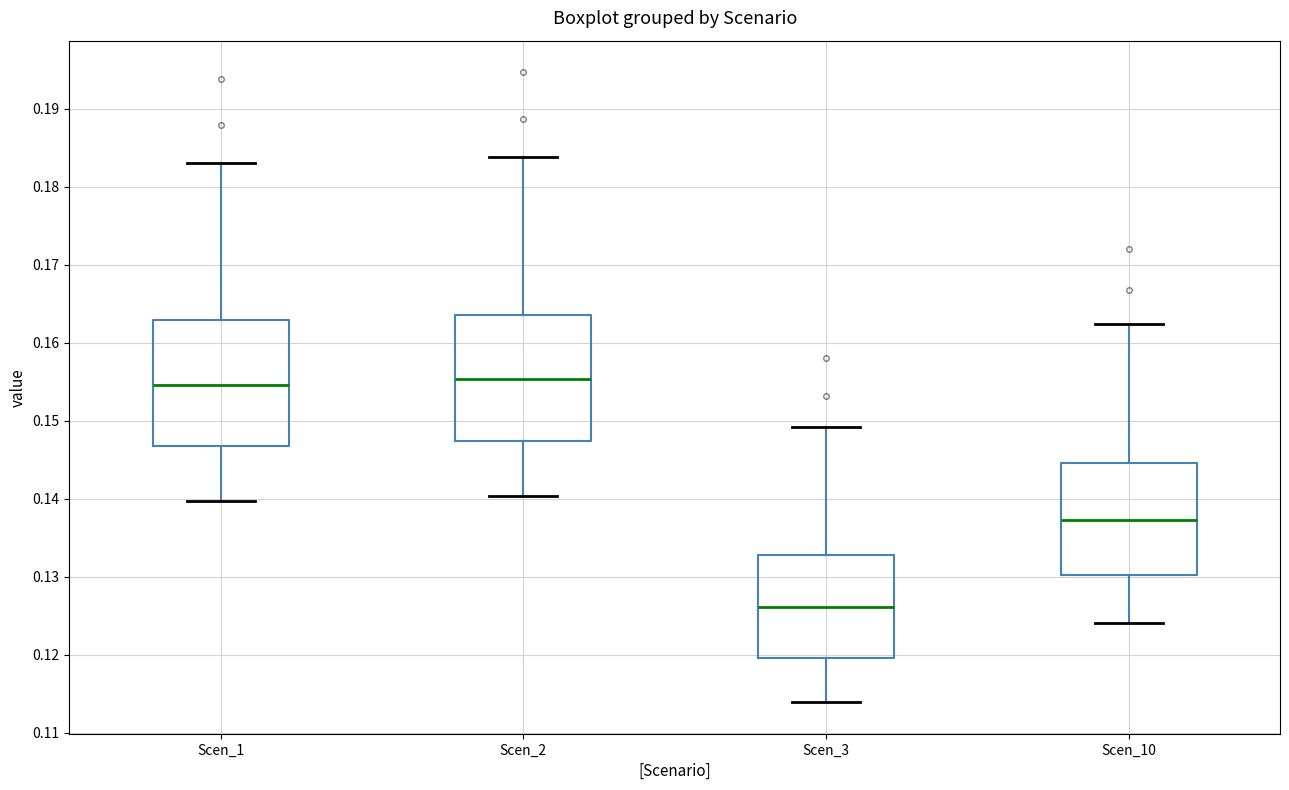

Reading left to right, transcribe this box plot: for each box, give where its median line is, the range the box spans, and where its two whiskers end, as read against the y-axis. The values are not printed on the chart, so give them approximately, as read against the axis.

Scen_1: median 0.155, box 0.147 to 0.163, whiskers 0.140 to 0.183
Scen_2: median 0.155, box 0.147 to 0.164, whiskers 0.140 to 0.184
Scen_3: median 0.126, box 0.120 to 0.133, whiskers 0.114 to 0.149
Scen_10: median 0.137, box 0.130 to 0.145, whiskers 0.124 to 0.162